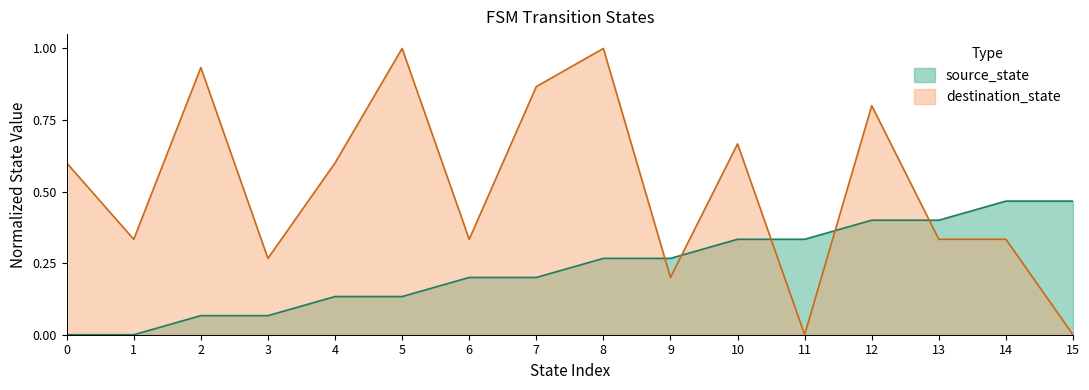

True or false: destination_state and source_state intersect in this chart.

True